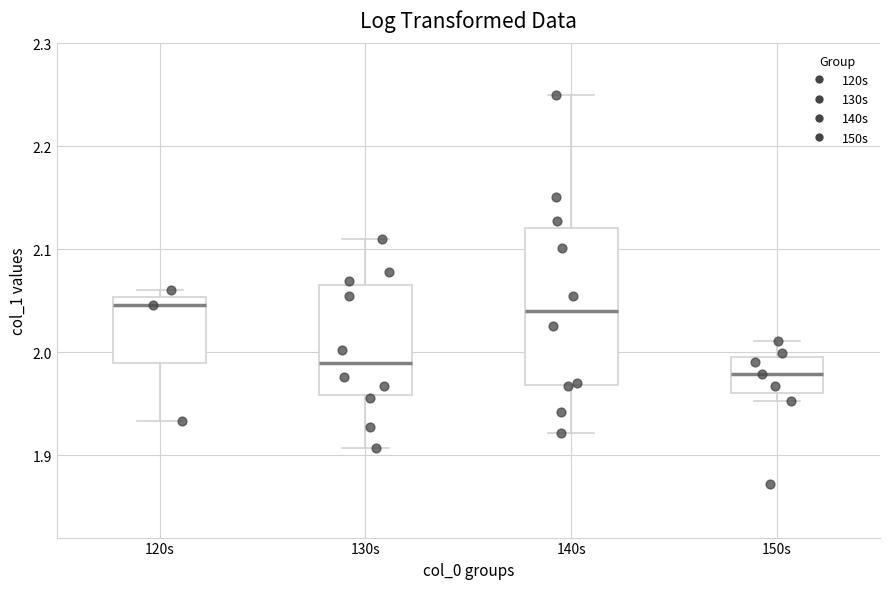

Reading left to right, transcribe this box plot: for each box, give where its median line is, the range the box spans, and where its two whiskers end, as read against the y-axis. The values are not printed on the chart, so give them approximately, as read against the axis.

120s: median 2.05 (just below the box's upper edge), box 1.99 to 2.05, whiskers 1.93 to 2.06
130s: median 1.99, box 1.96 to 2.07, whiskers 1.91 to 2.11
140s: median 2.04, box 1.97 to 2.12, whiskers 1.92 to 2.25
150s: median 1.98, box 1.96 to 2.00, whiskers 1.95 to 2.01